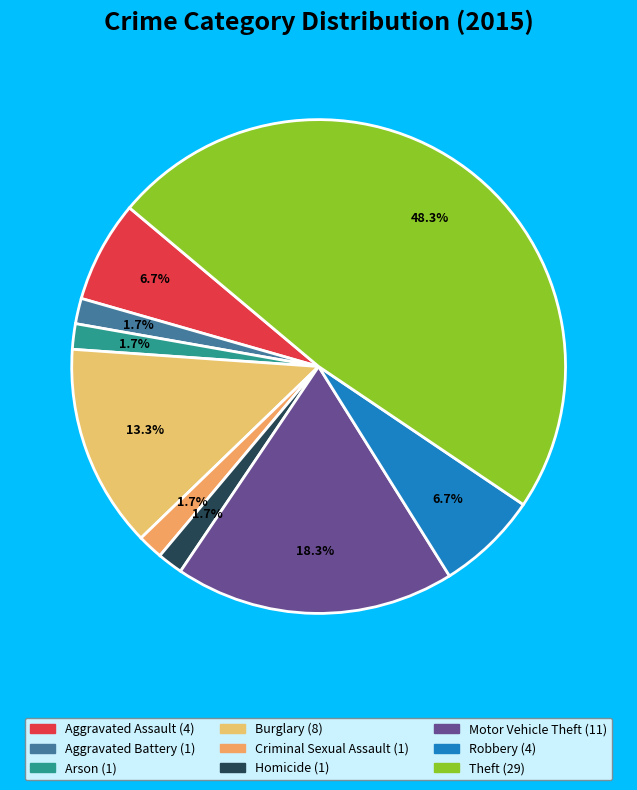

Is it true that Robbery is 17% of the pie?

False